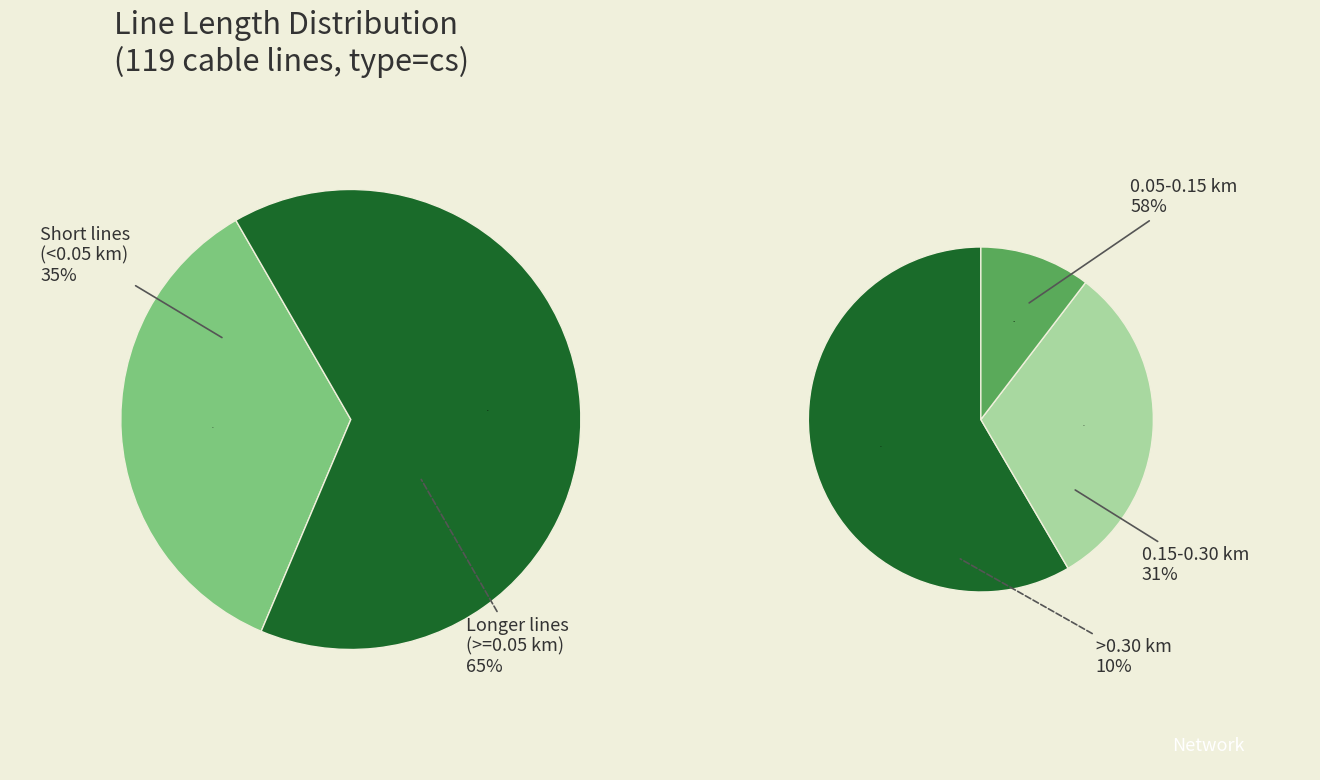

Count the number of slices in the pie.

2